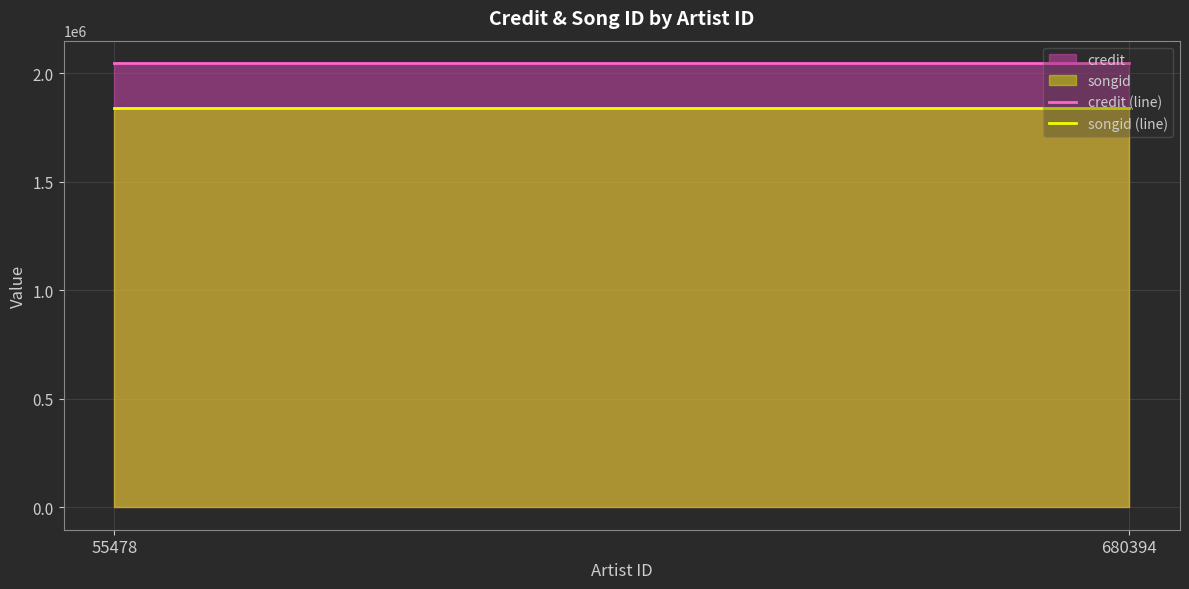

True or false: credit (line) has a value of 1416331 at 680394.

False